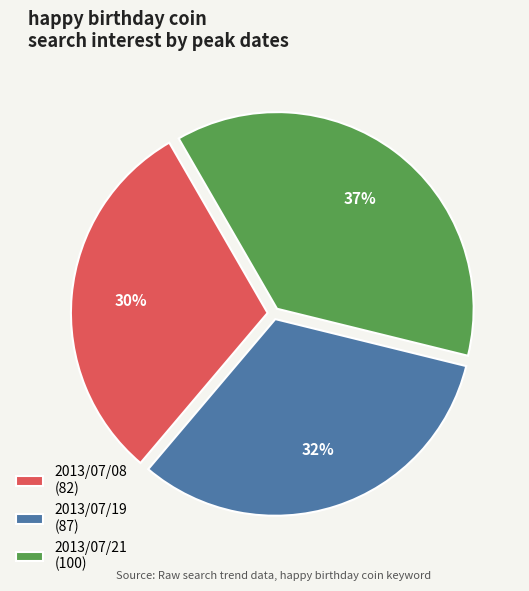

Combined, do 2013/07/21 (100) and 2013/07/19 (87) account for over 50%?

Yes